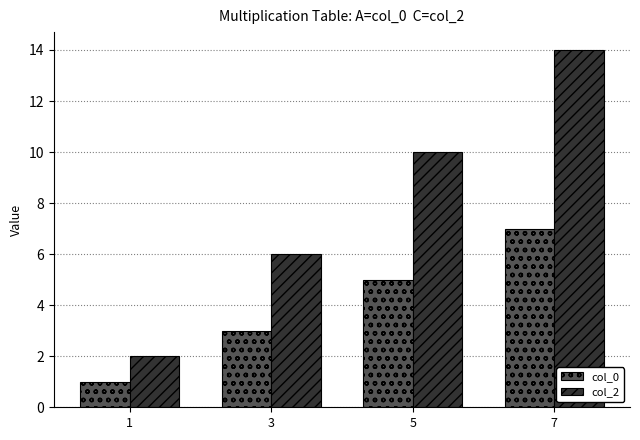

Which series has the widest spread of values?

col_2